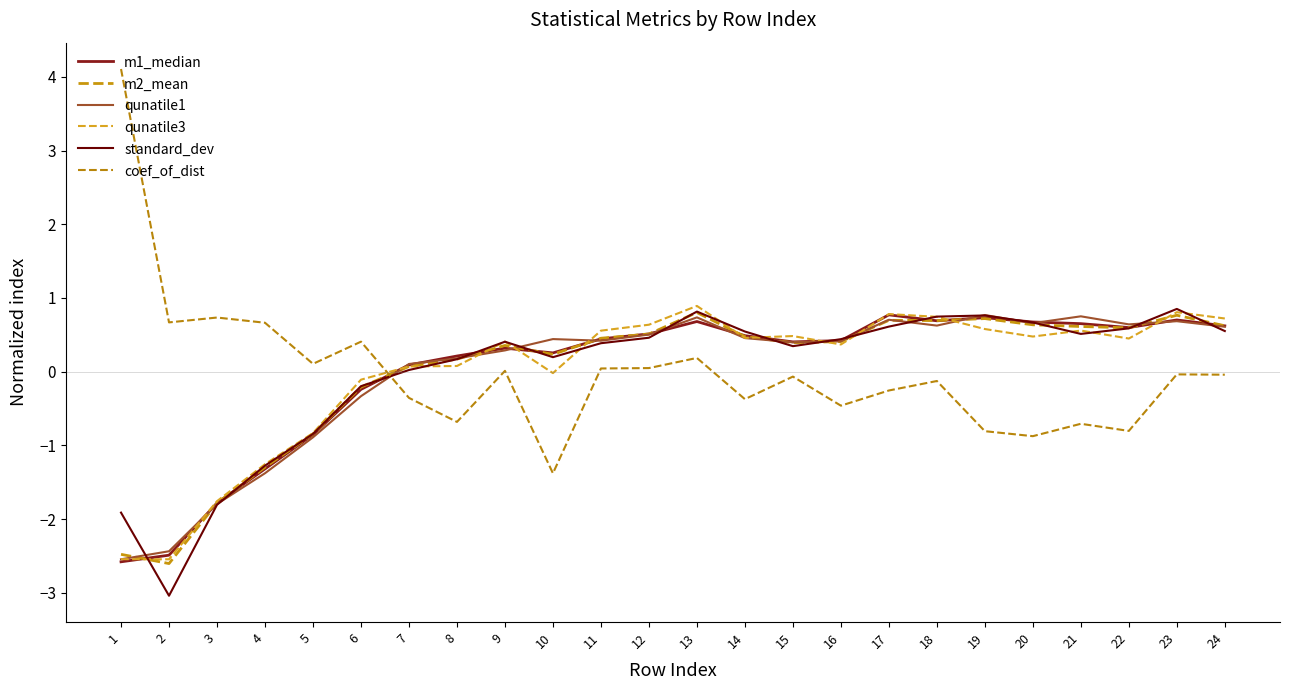

What is the difference between the coef_of_dist values at 7 and 16?

0.1